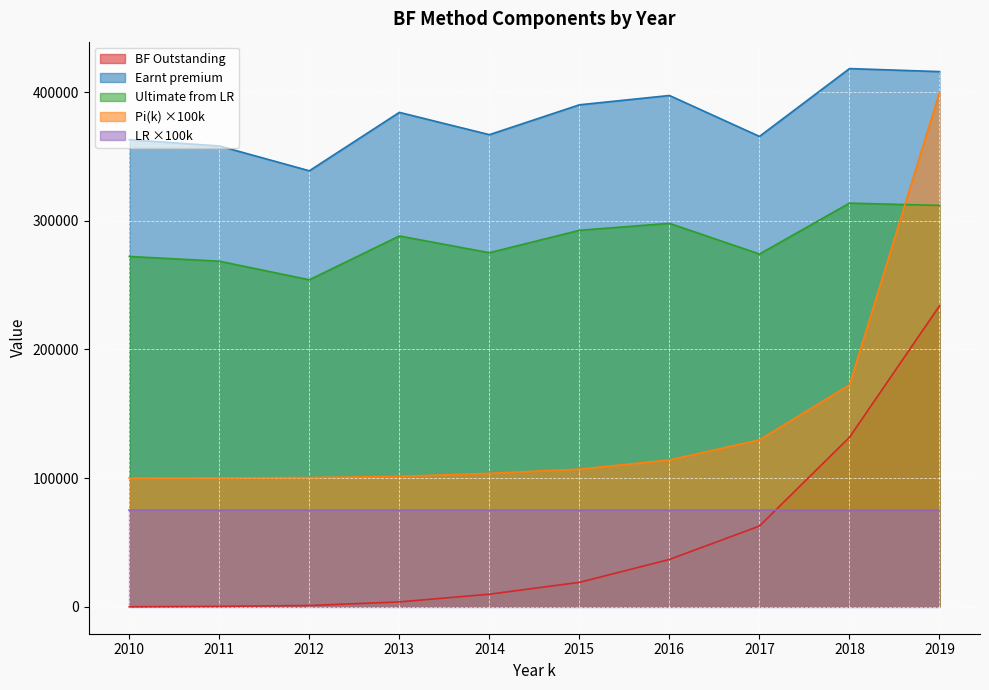

After their last crossing, which series has the higher values: BF Outstanding or LR ×100k?

BF Outstanding